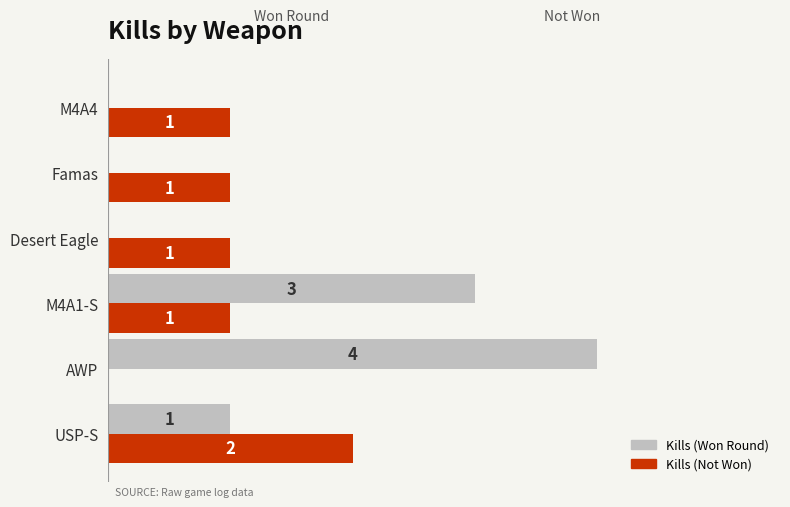

Where is Kills (Won Round) nearest to the value 2?

USP-S